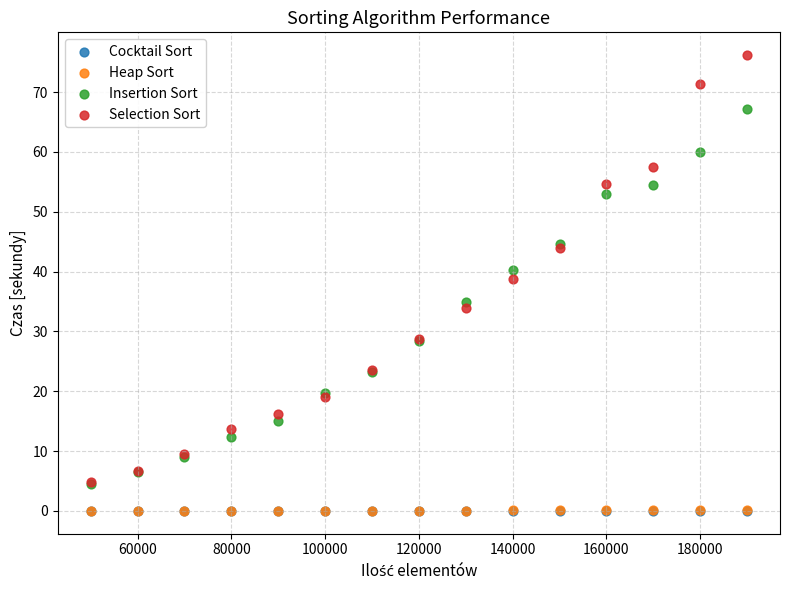

What are all the series names shown in the legend?

Cocktail Sort, Heap Sort, Insertion Sort, Selection Sort